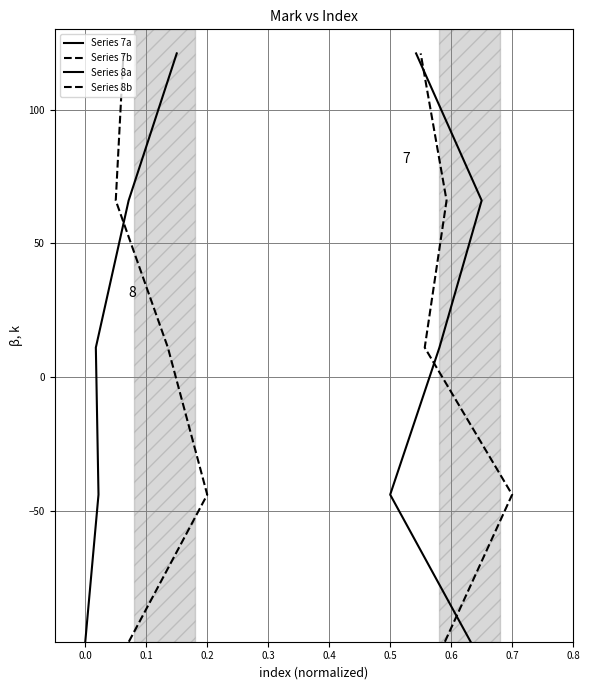

How many positive values does the Series 7b series have?

3